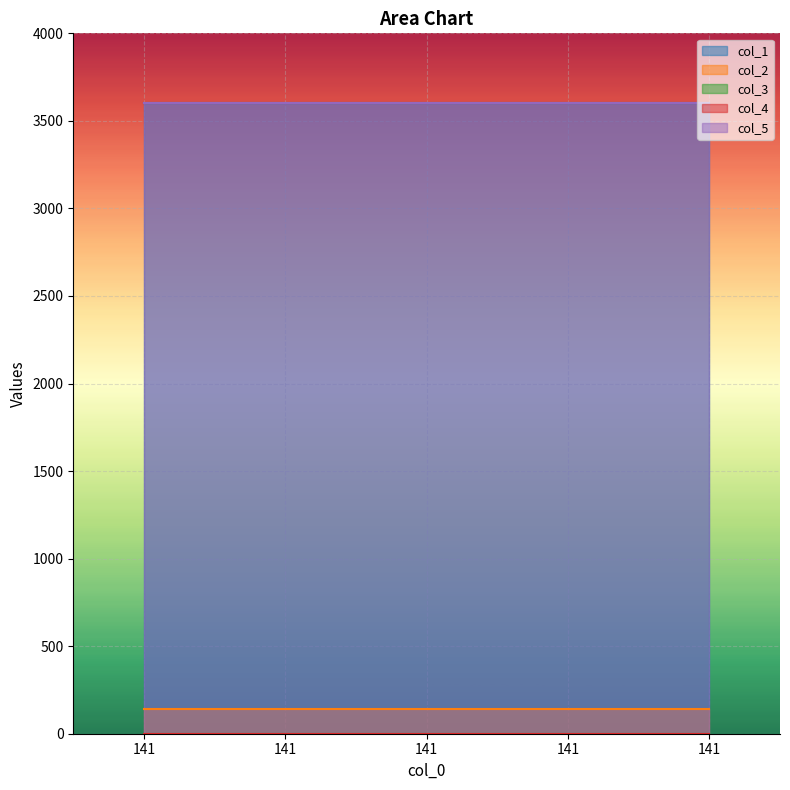

Rank the categories by col_4 value from lowest to highest.

141, 141, 141, 141, 141